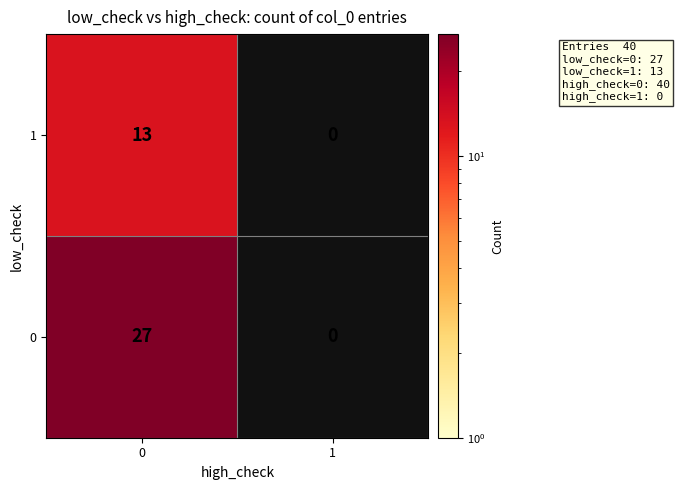

True or false: 0 has a value of 11 at 1.

False